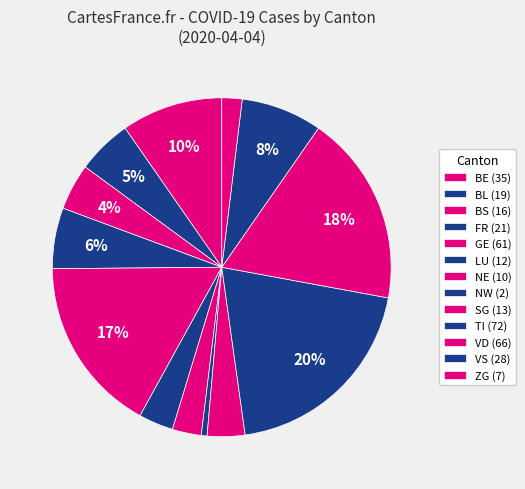

How many segments does this pie chart have?

13